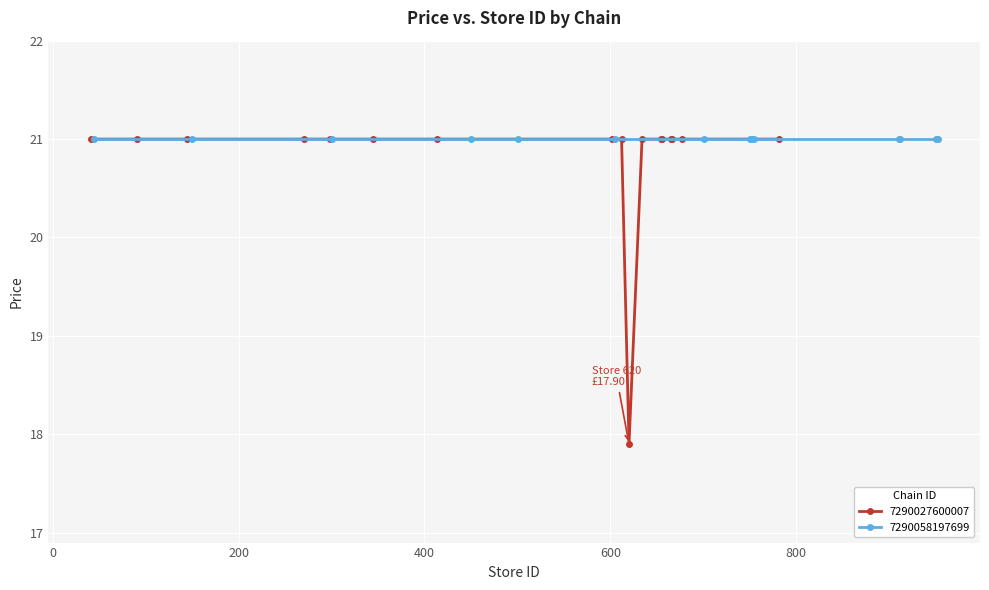

What is the sum of all values?

353.9